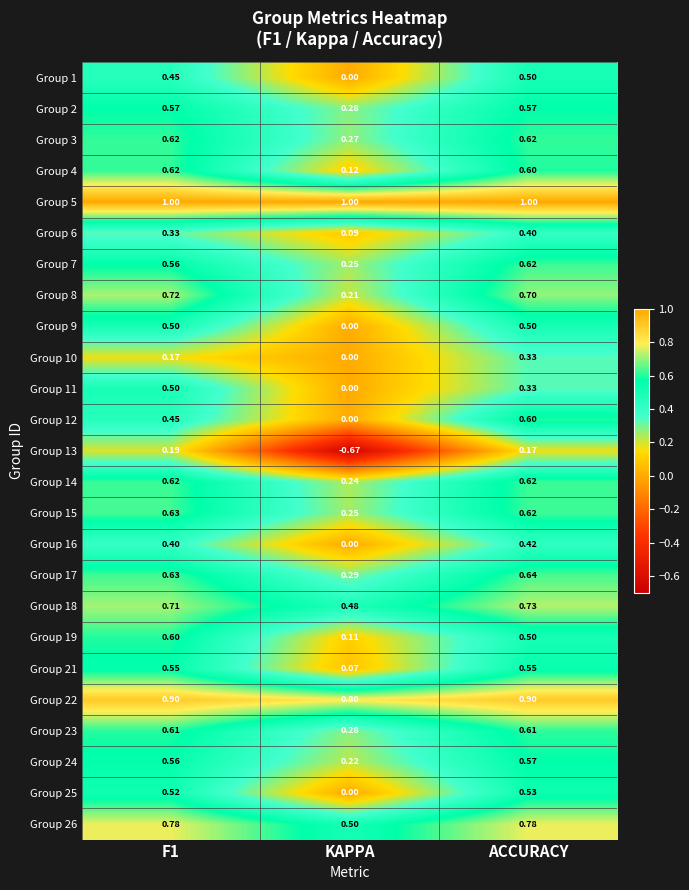

Which category has the highest value in the Group 18 series?

ACCURACY